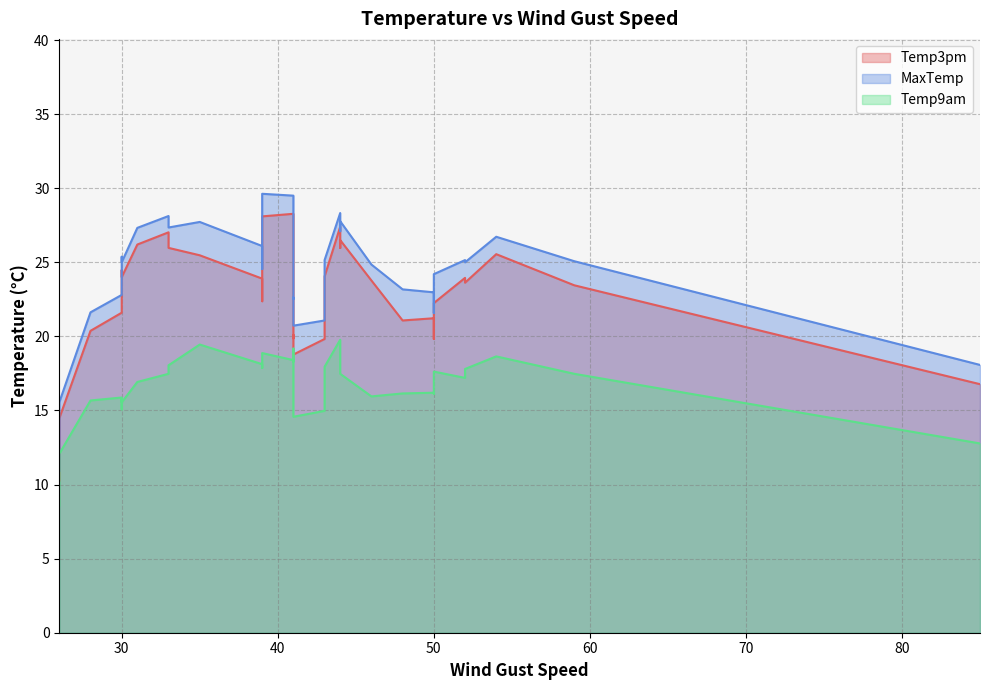

In Temp3pm, how many points are higher than both neighbors (excluding endpoints)?

13